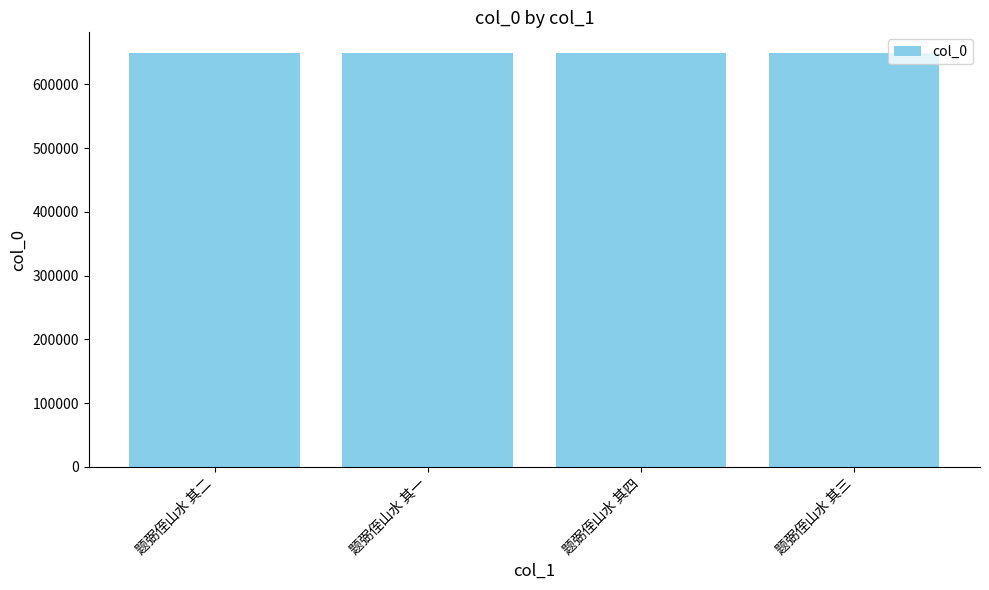

What is the average value?

649282